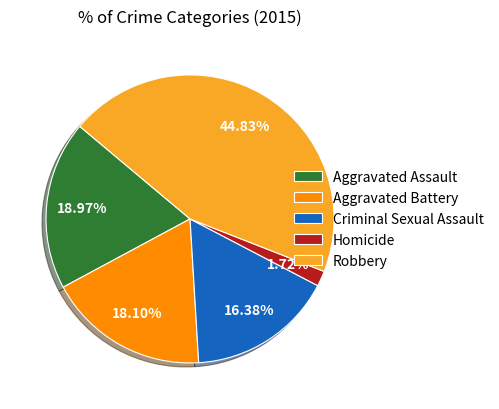

Combined, what portion of the pie is Aggravated Assault and Robbery?

63.8%